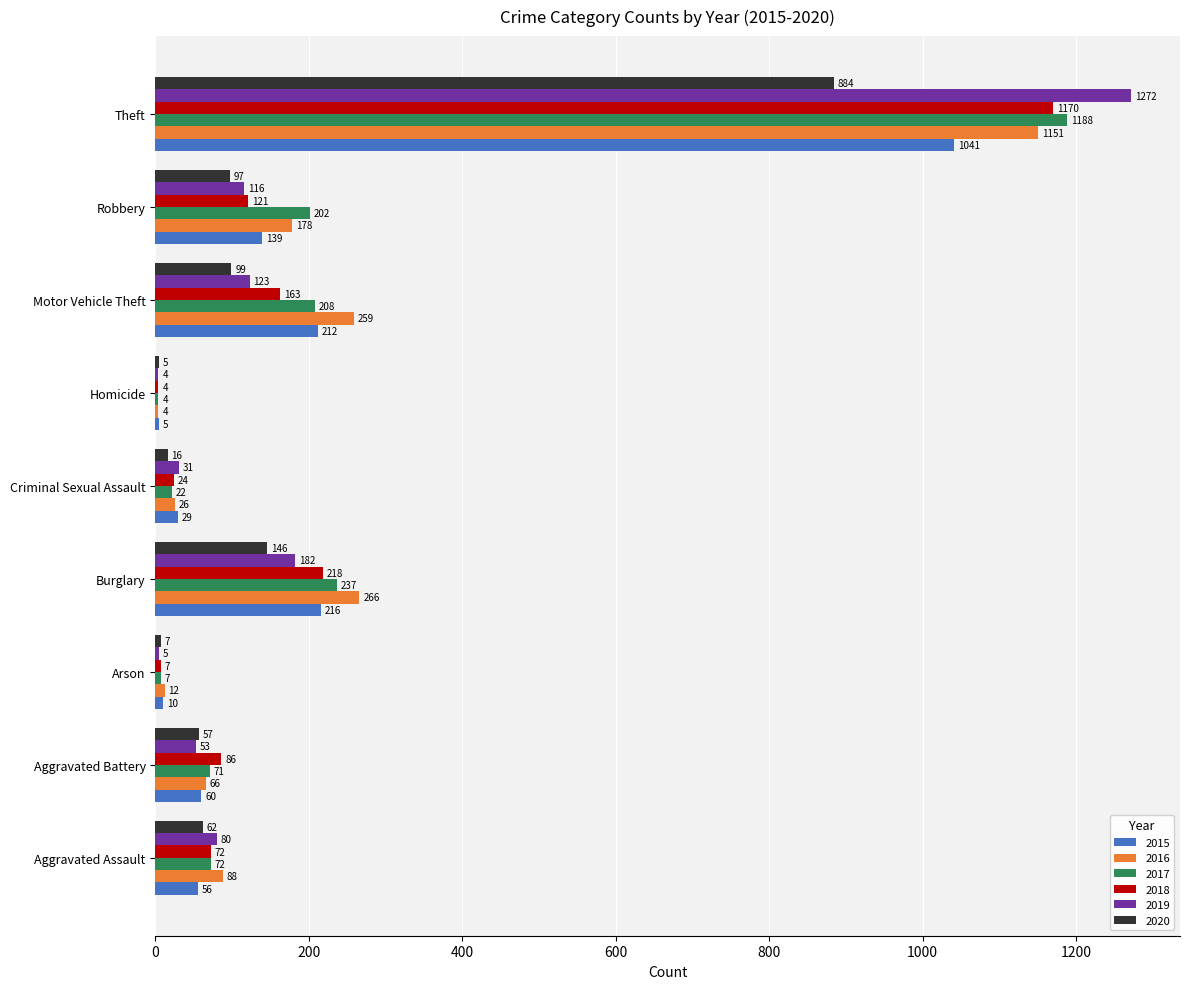

Between Burglary and Robbery, which series saw the biggest shift?

2018